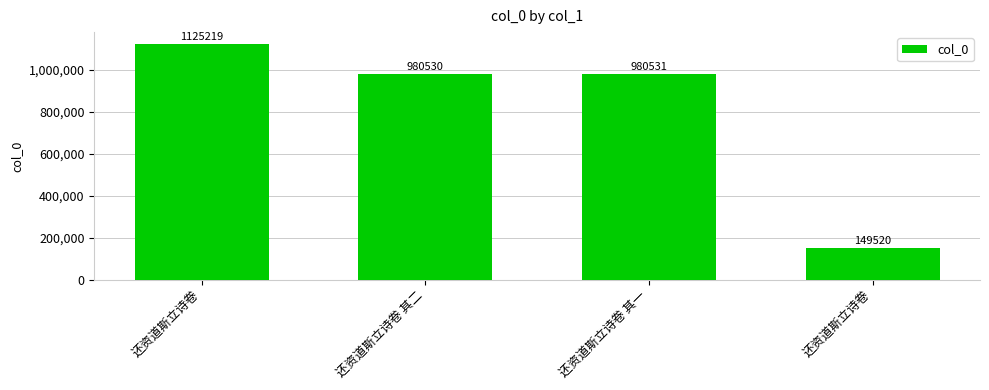

At which label is the value closest to 637369?

还资道斯立诗卷 其二